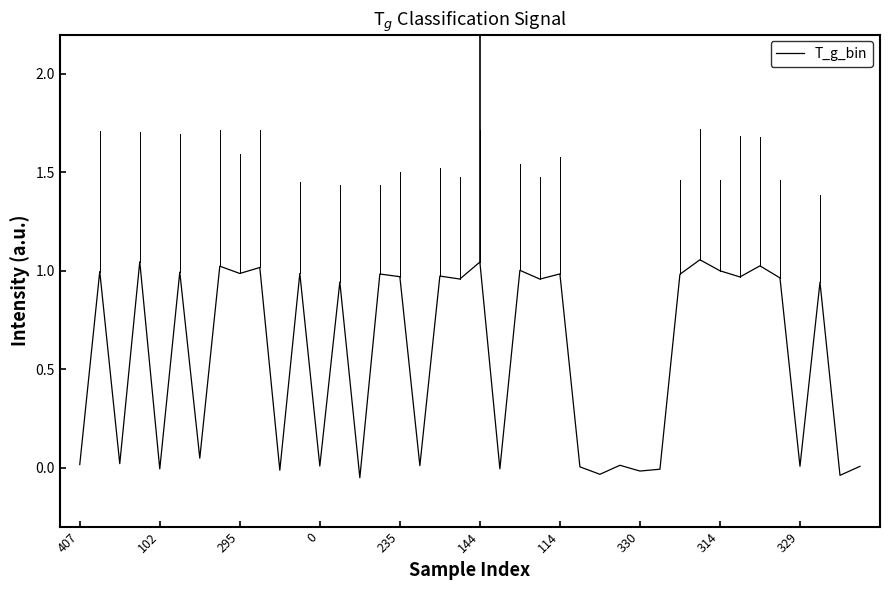

What is the difference between the maximum and minimum values?

1.1